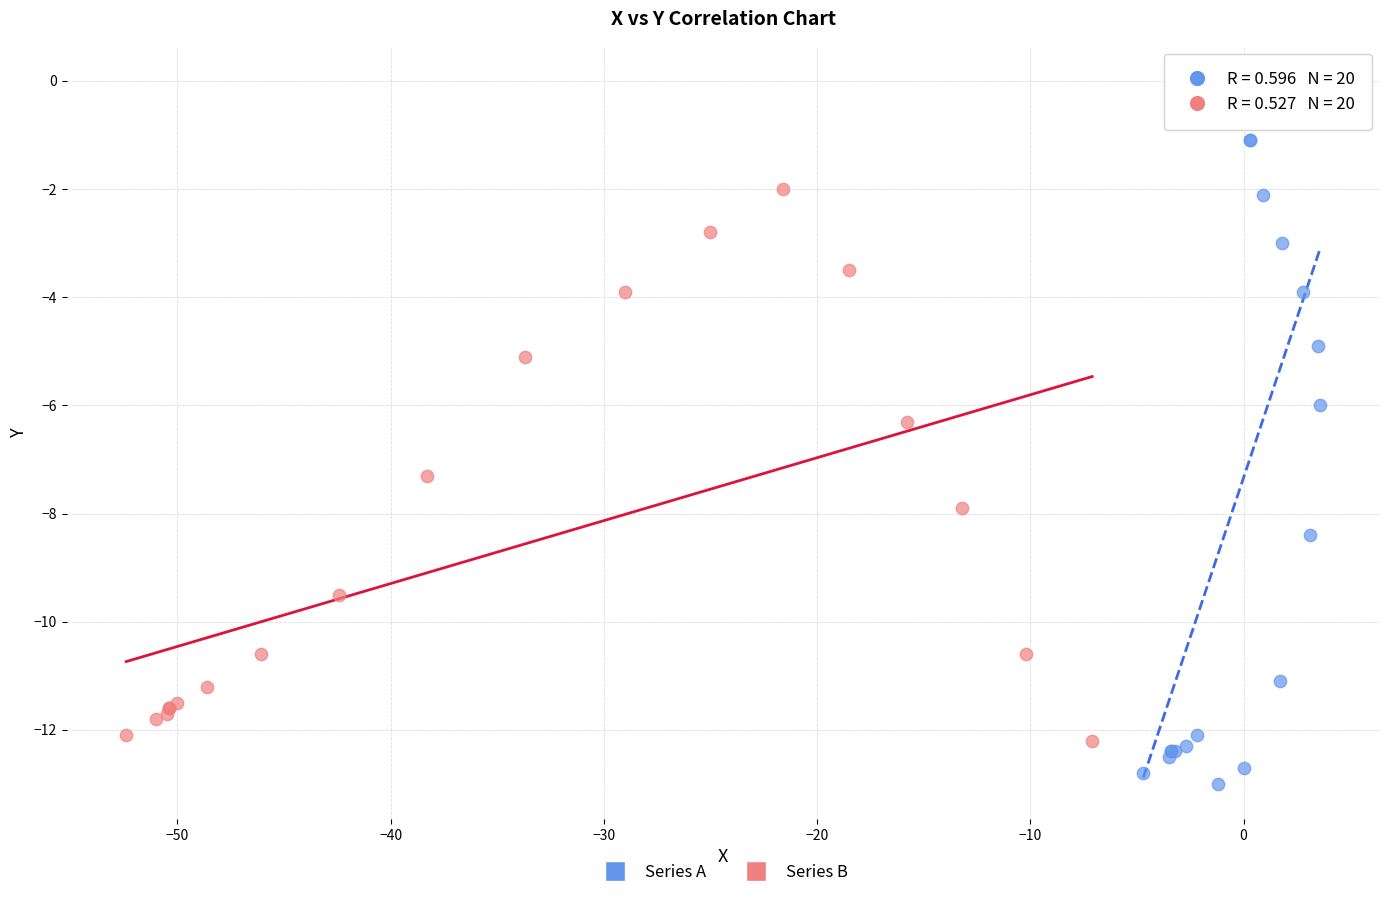

Which series contains the highest Y value?

Series A